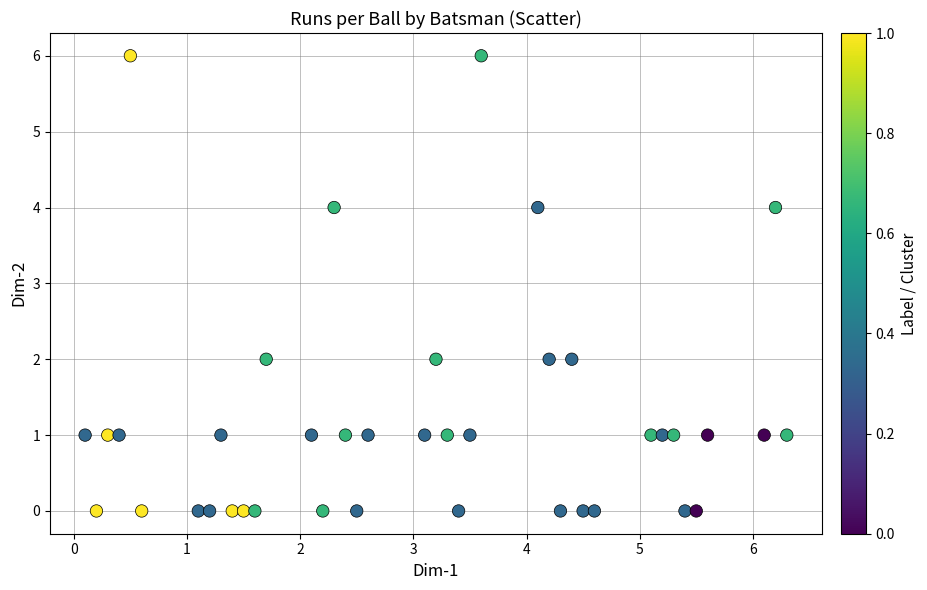

What is the range of Y values (max minus min)?

6